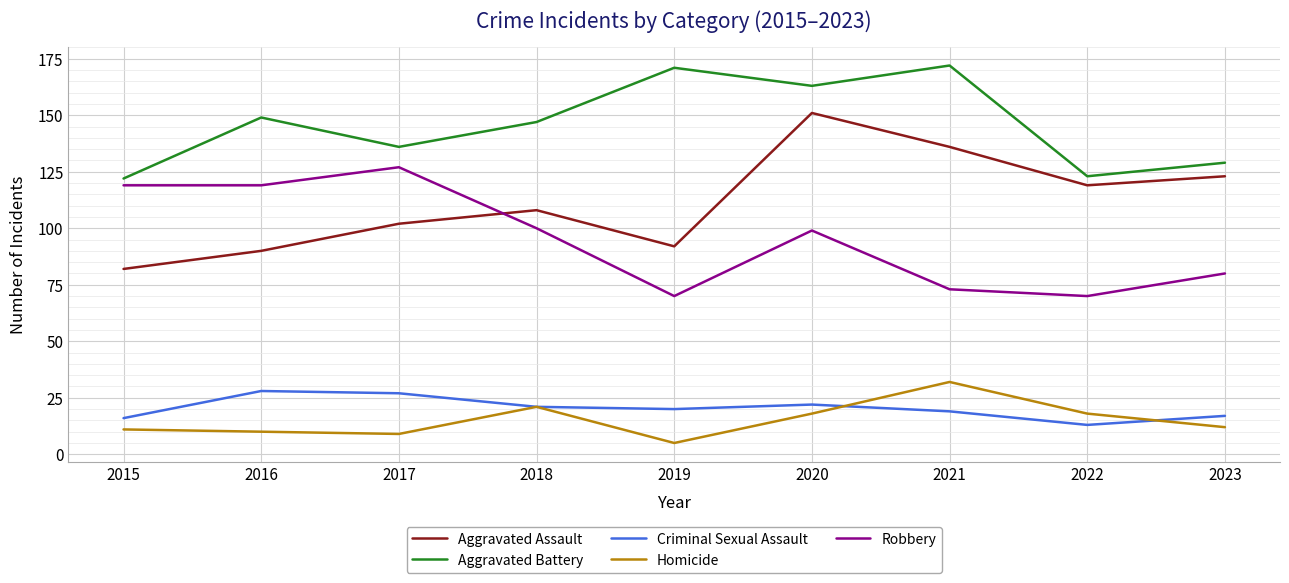

What is the average value of the Criminal Sexual Assault series?

20